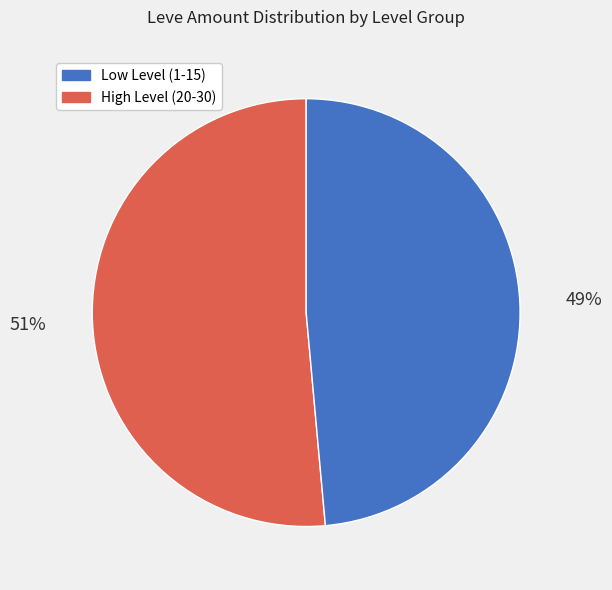

Is there any slice that represents more than half of the pie?

Yes